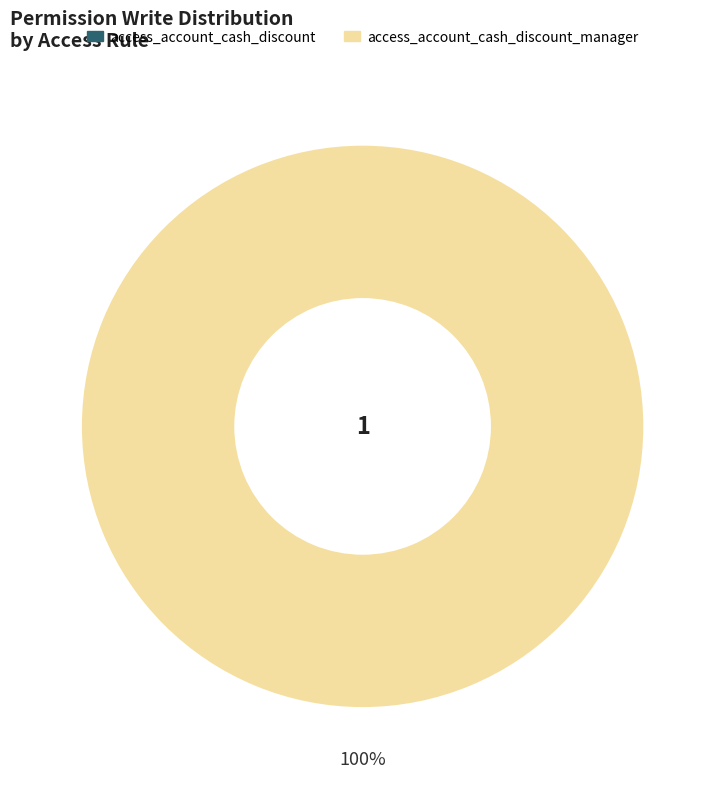

Rank the categories by value from highest to lowest.

access_account_cash_discount_manager, access_account_cash_discount